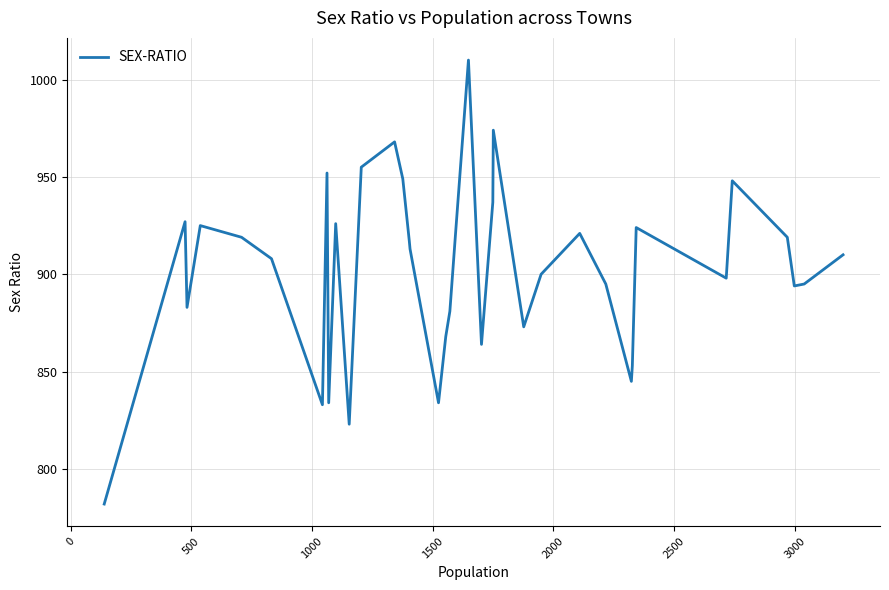

What is the sum of all values?

33377